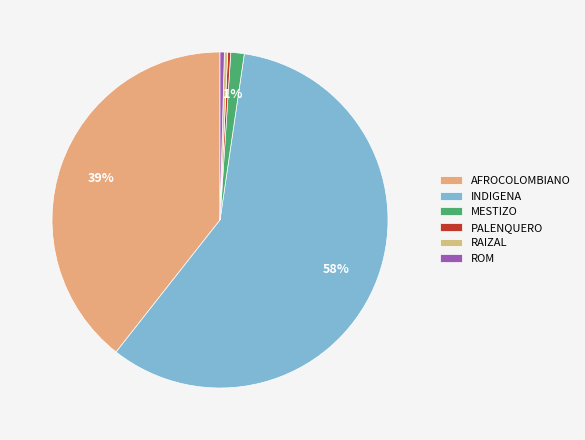

Does AFROCOLOMBIANO represent more than half of the total?

No